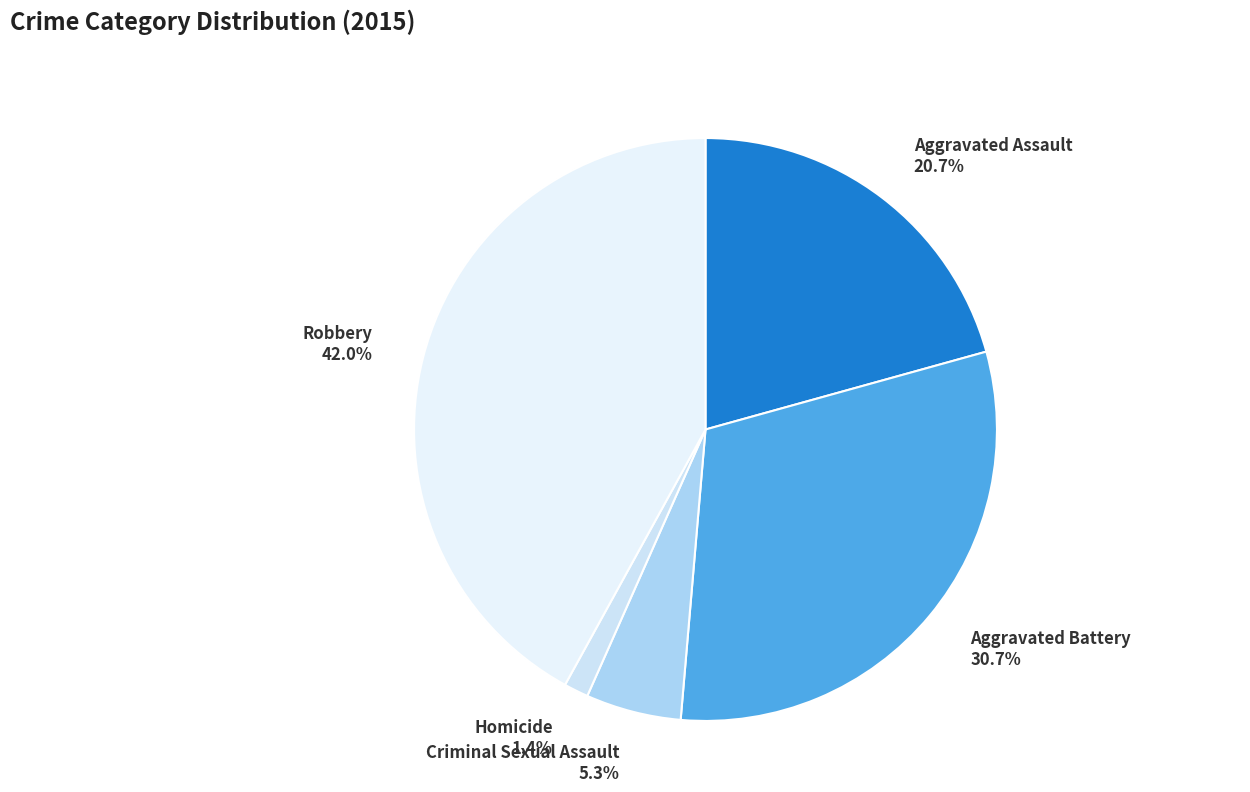

Which slice is the smallest?

Homicide